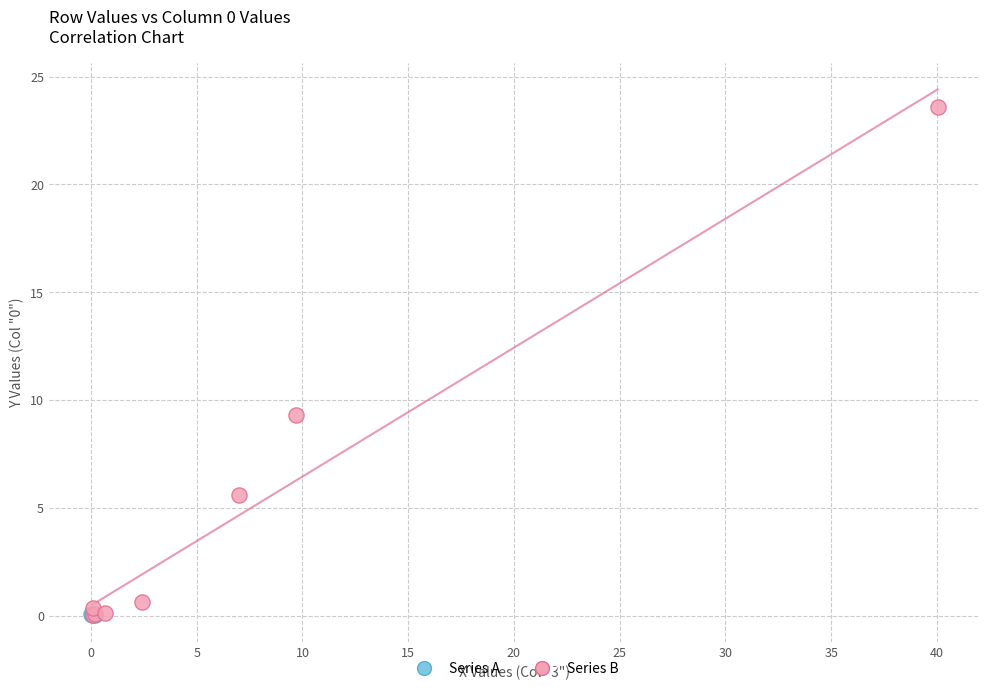

Which series reaches the maximum Y coordinate?

Series B